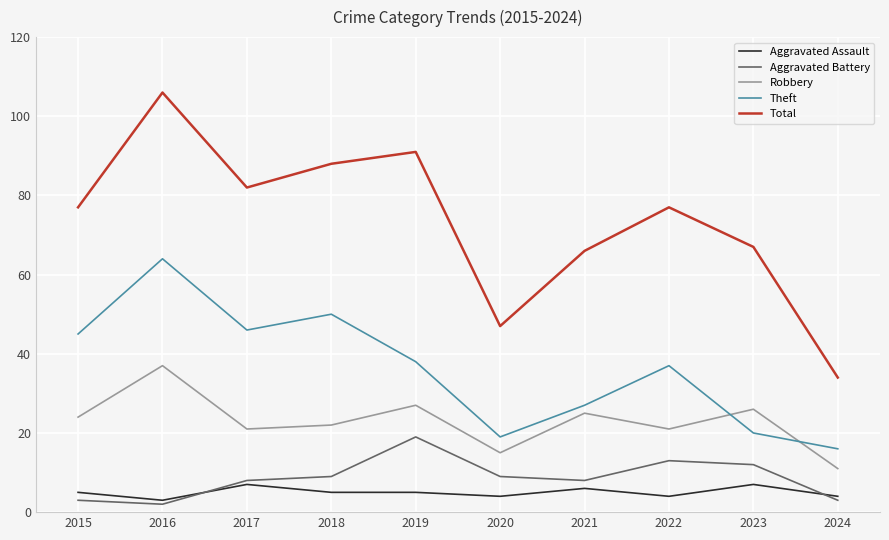

Read the Theft value at 2024, to the nearest 10.

20